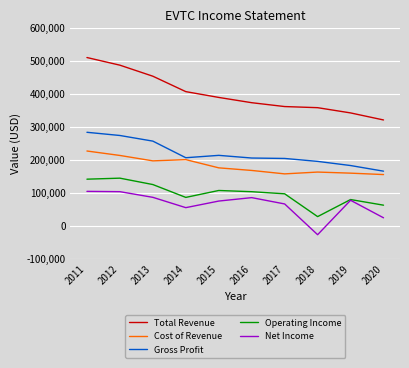

At which category does Gross Profit reach its first local valley?

2014